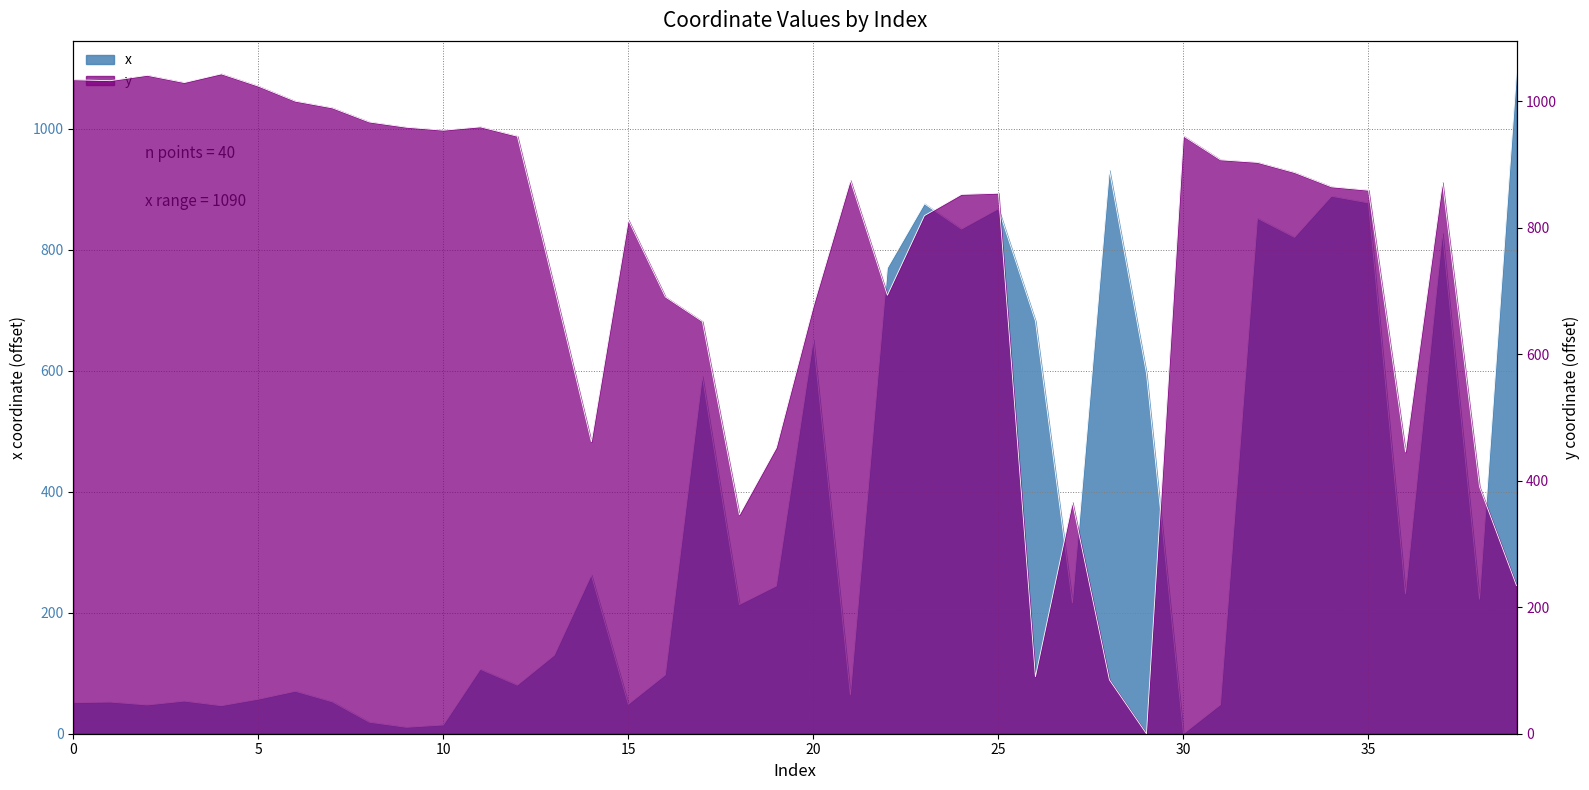

Is it true that y equals 1023.1 at 20?

False